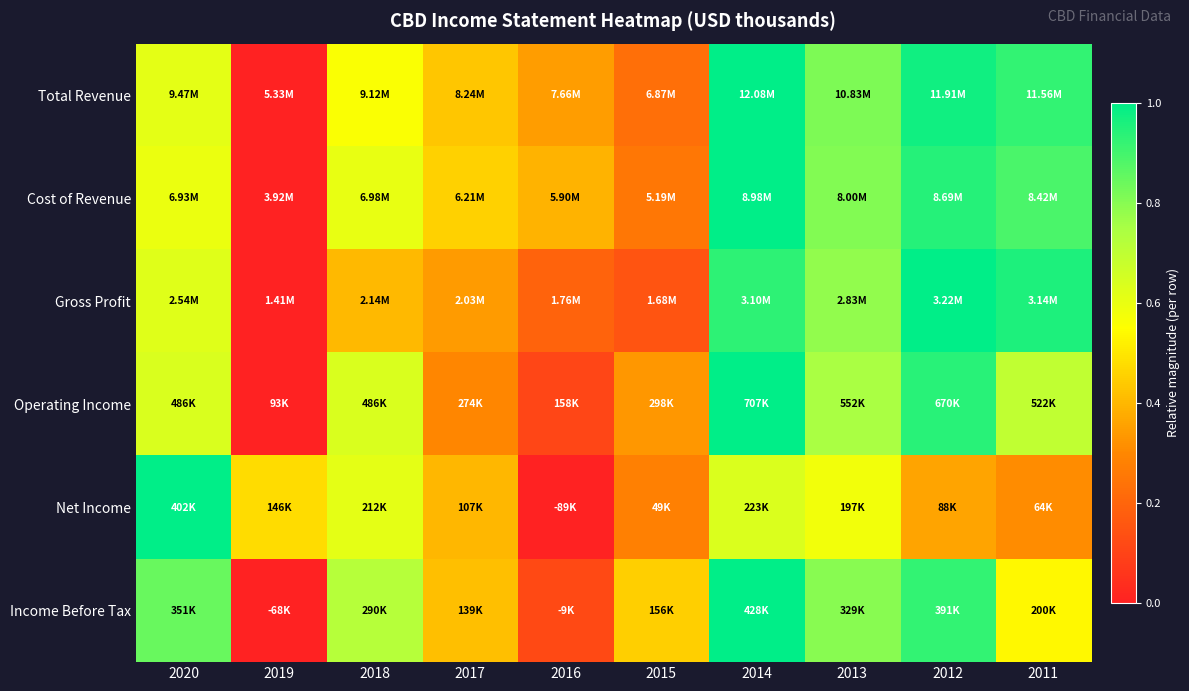

Which label corresponds to the smallest value in the chart?

2019